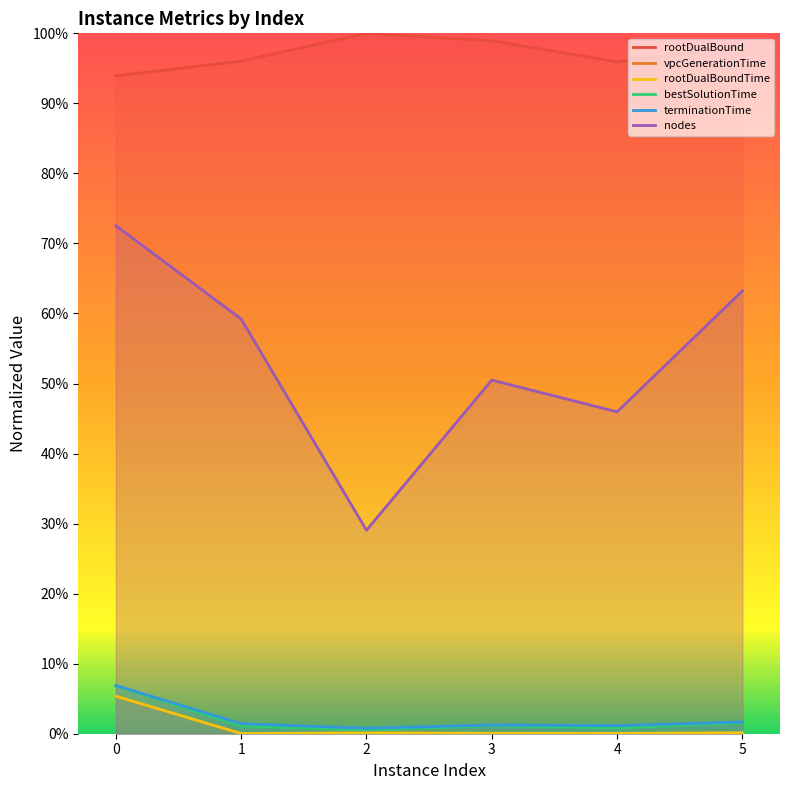

What is the value of the rootDualBound point at the 4th from the left?

1.0